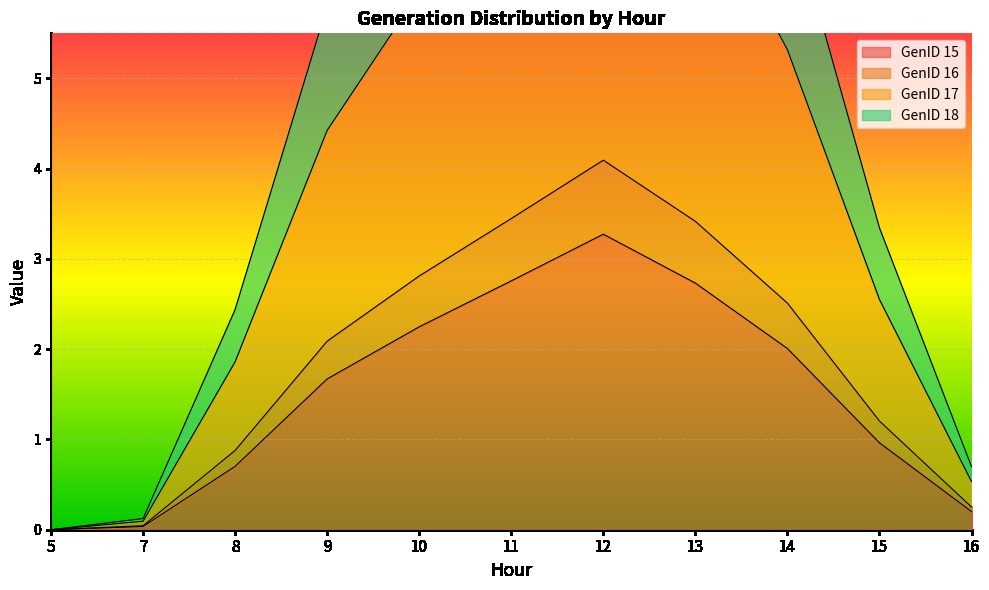

At 16, list the series in order from smallest to largest.

GenID 15, GenID 16, GenID 17, GenID 18